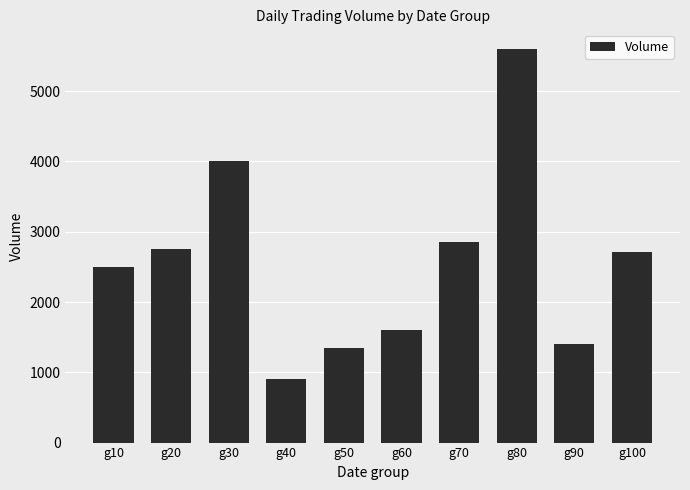

Where does the data first go above 2718?

g20